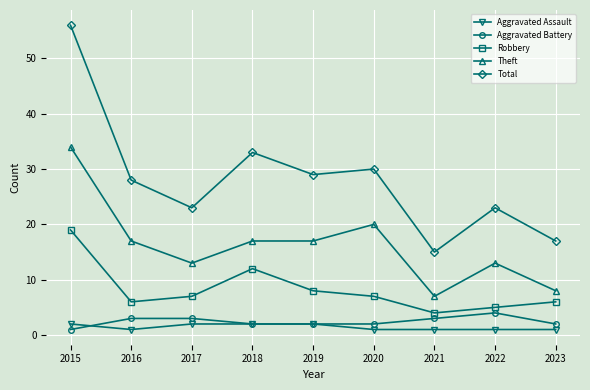

What is the difference between the second highest and second lowest values in the Robbery series?

7